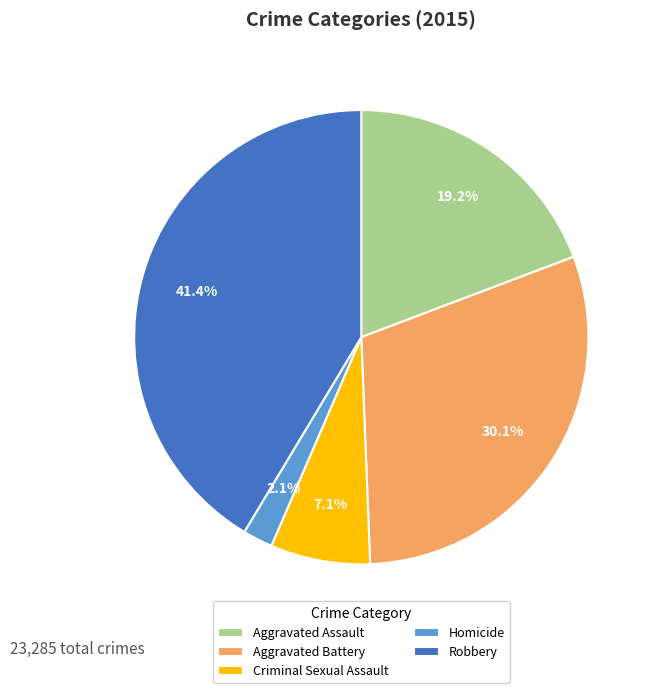

Which slice is the smallest?

Homicide